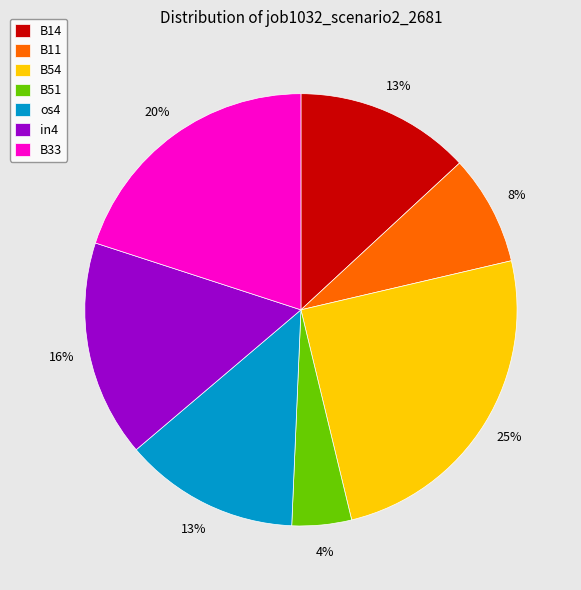

Is there any slice that represents more than half of the pie?

No